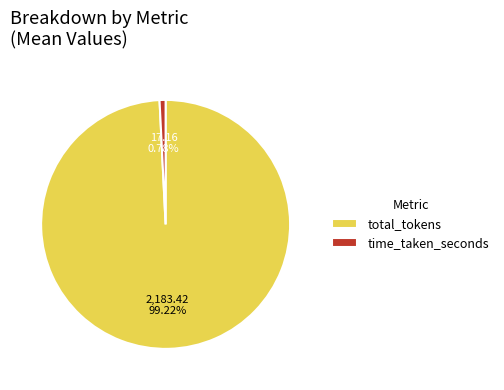

How many slices are in this pie chart?

2